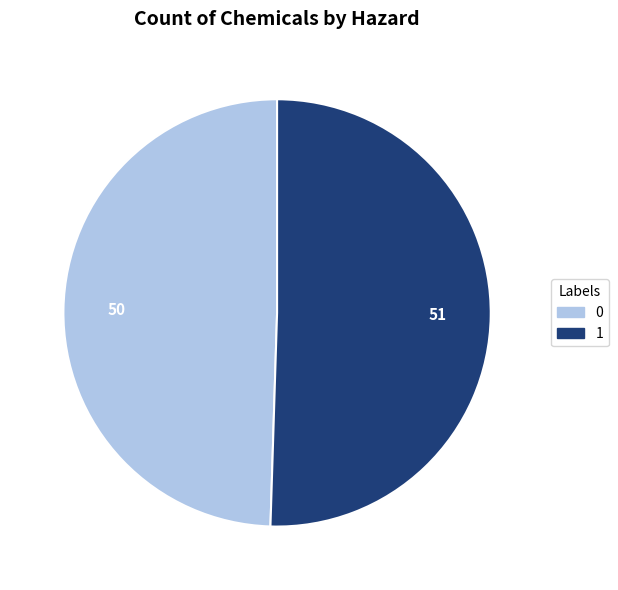

Is 1 the majority of the pie?

Yes